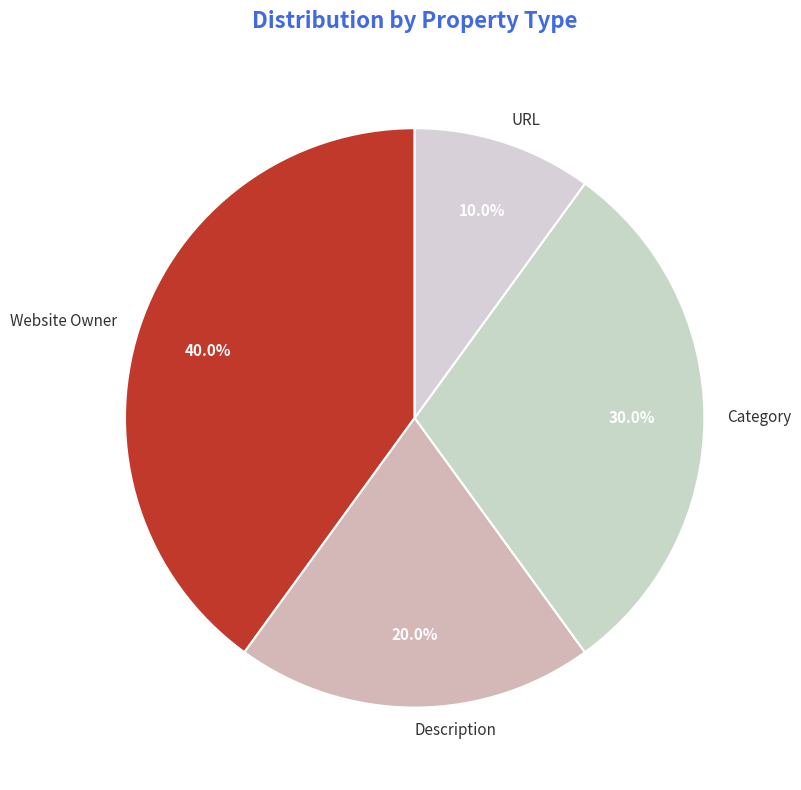

Rank the categories by value from highest to lowest.

Website Owner, Category, Description, URL